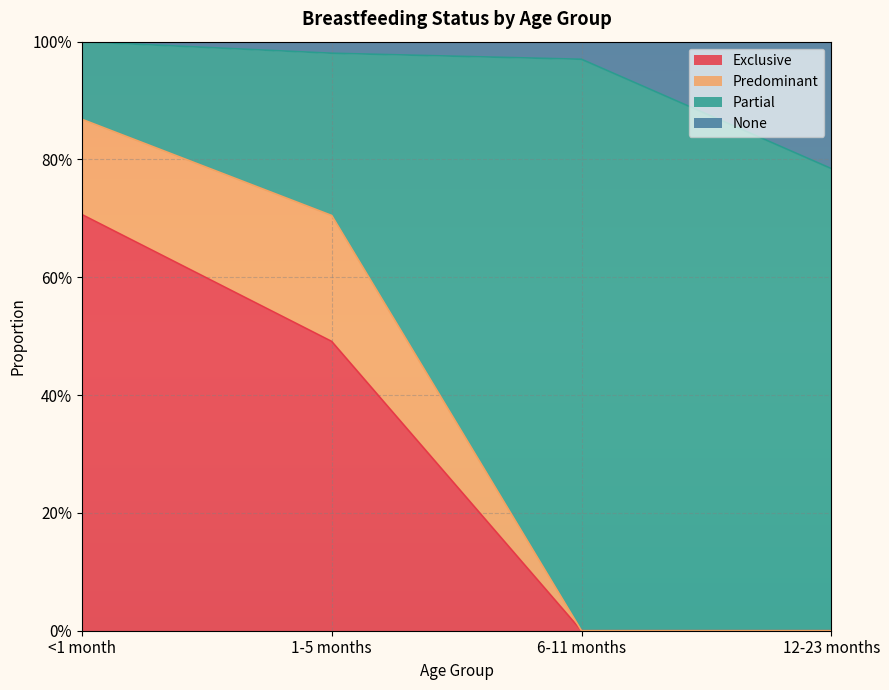

What are all the series names shown in the legend?

Exclusive, Predominant, Partial, None